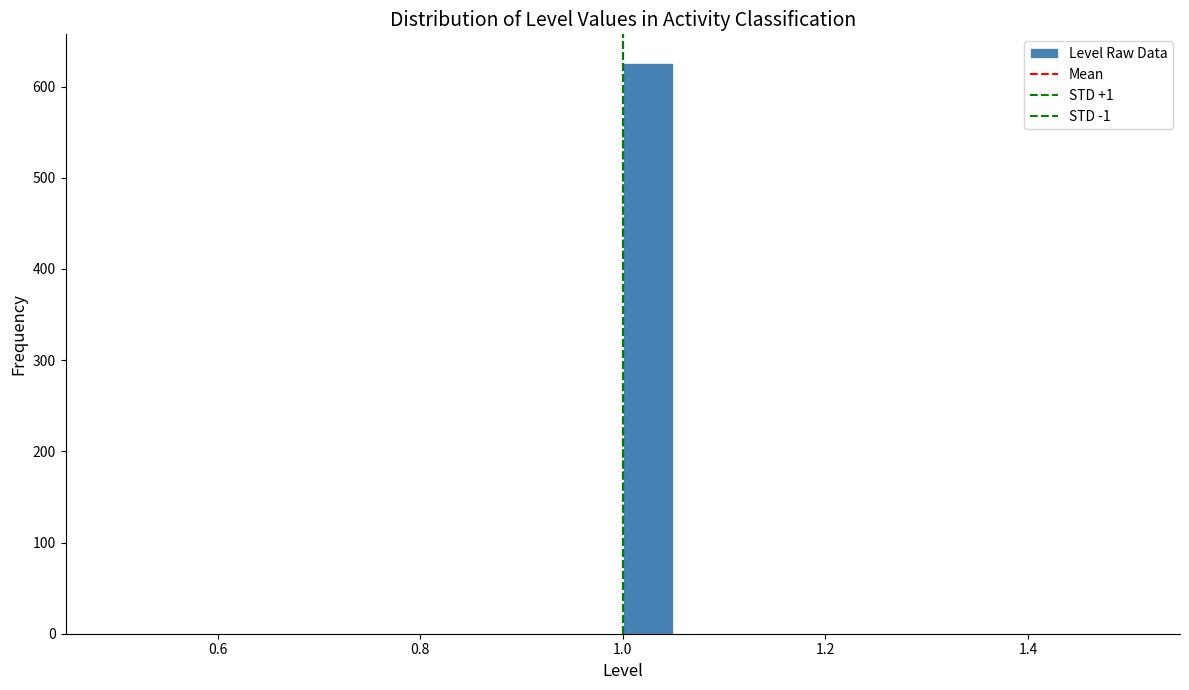

Read against the x-axis, roughly where is the centre of the tallest bar?

1.02